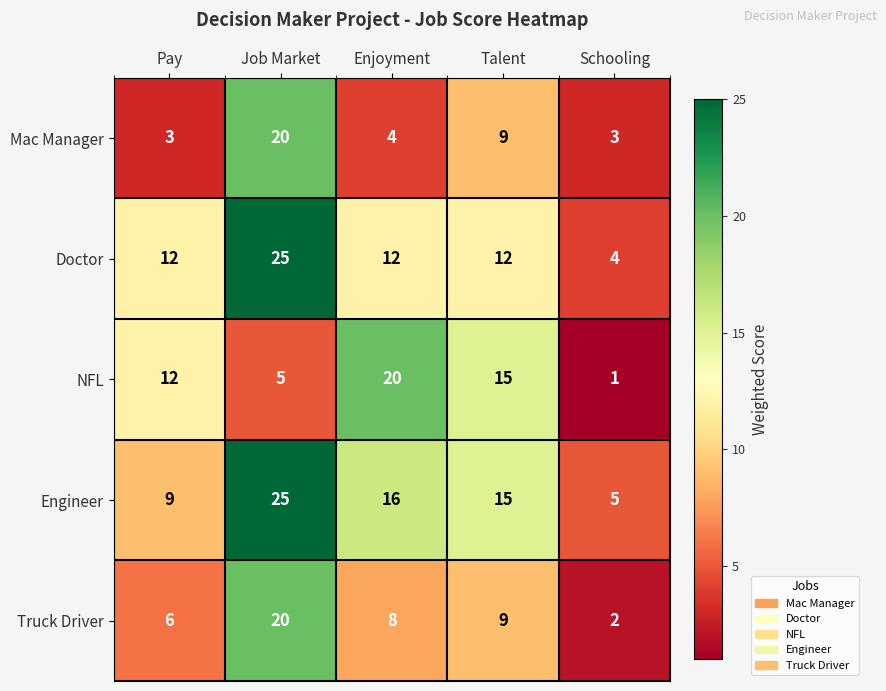

What is the sum of all Mac Manager values?

39